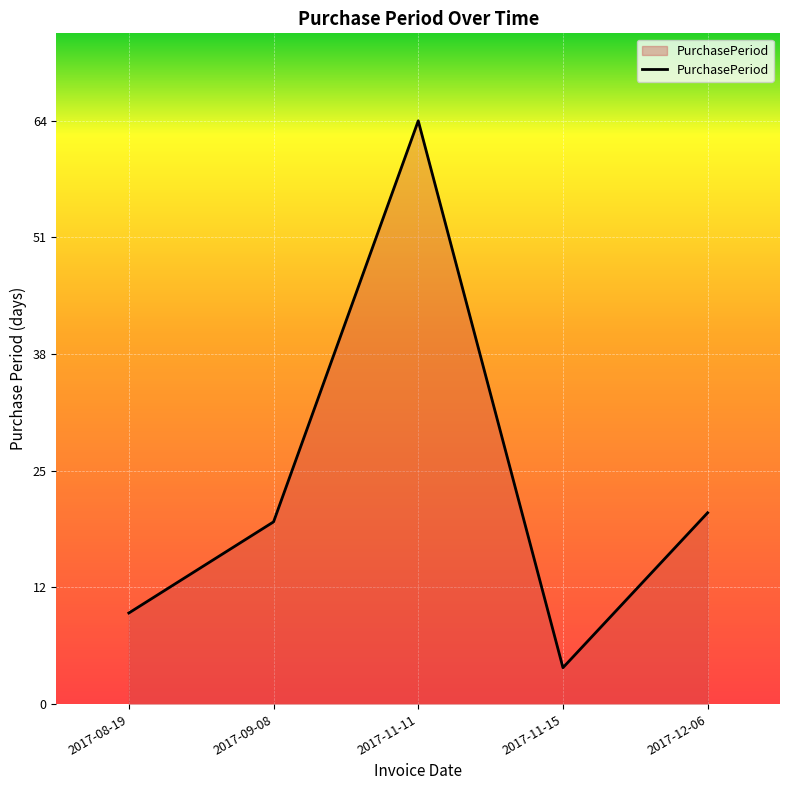

Does the chart have visible grid lines?

Yes